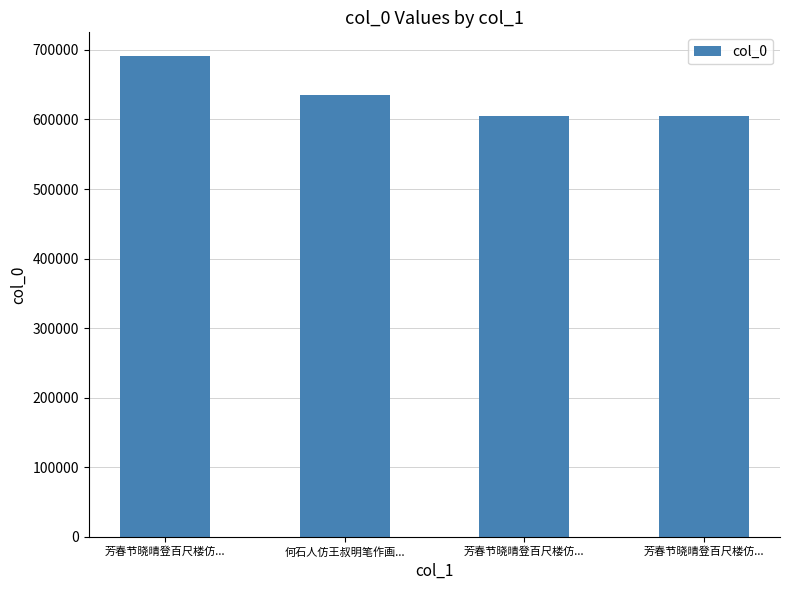

What is the difference between the maximum and minimum values?

85052